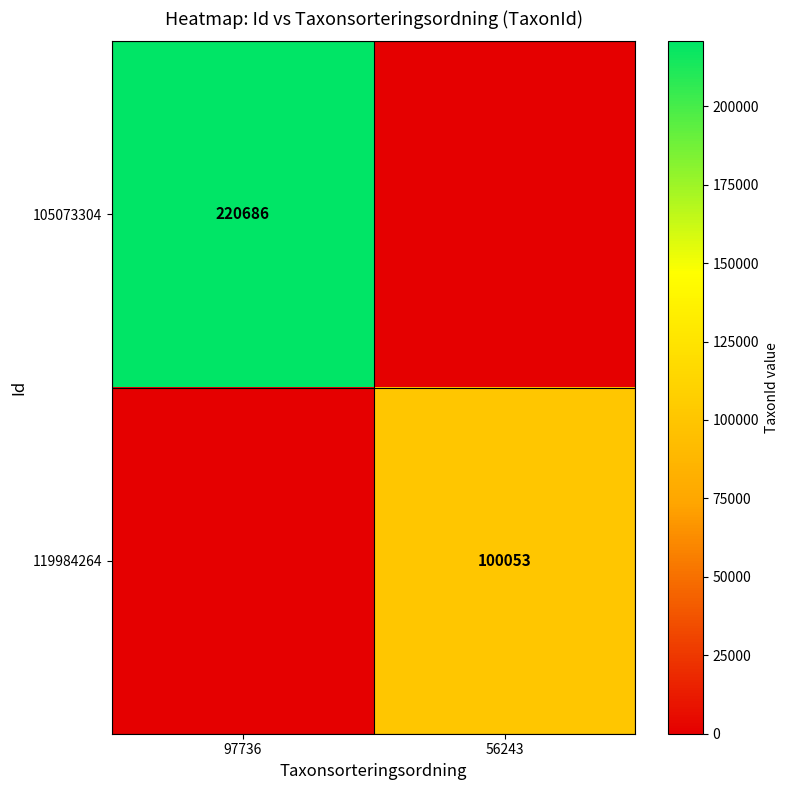

True or false: 119984264 has a value of 100053 at 56243.

True